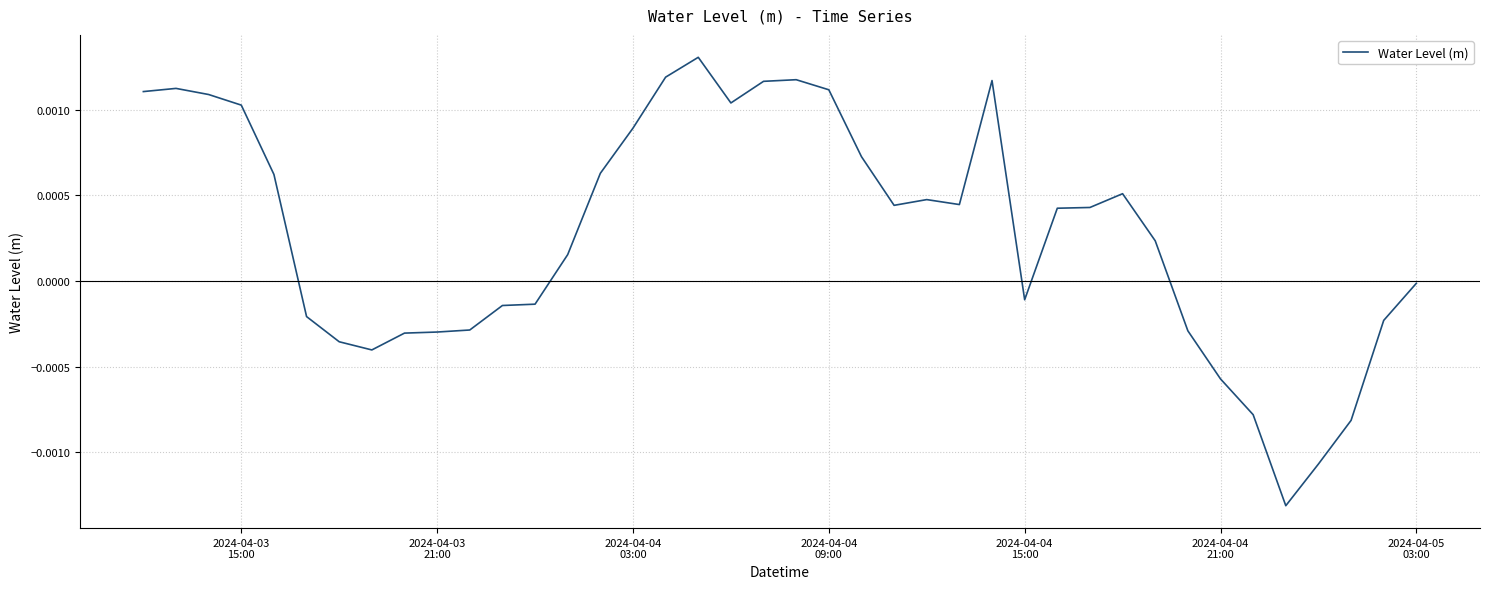

Is this an area chart (filled region under the line)?

No